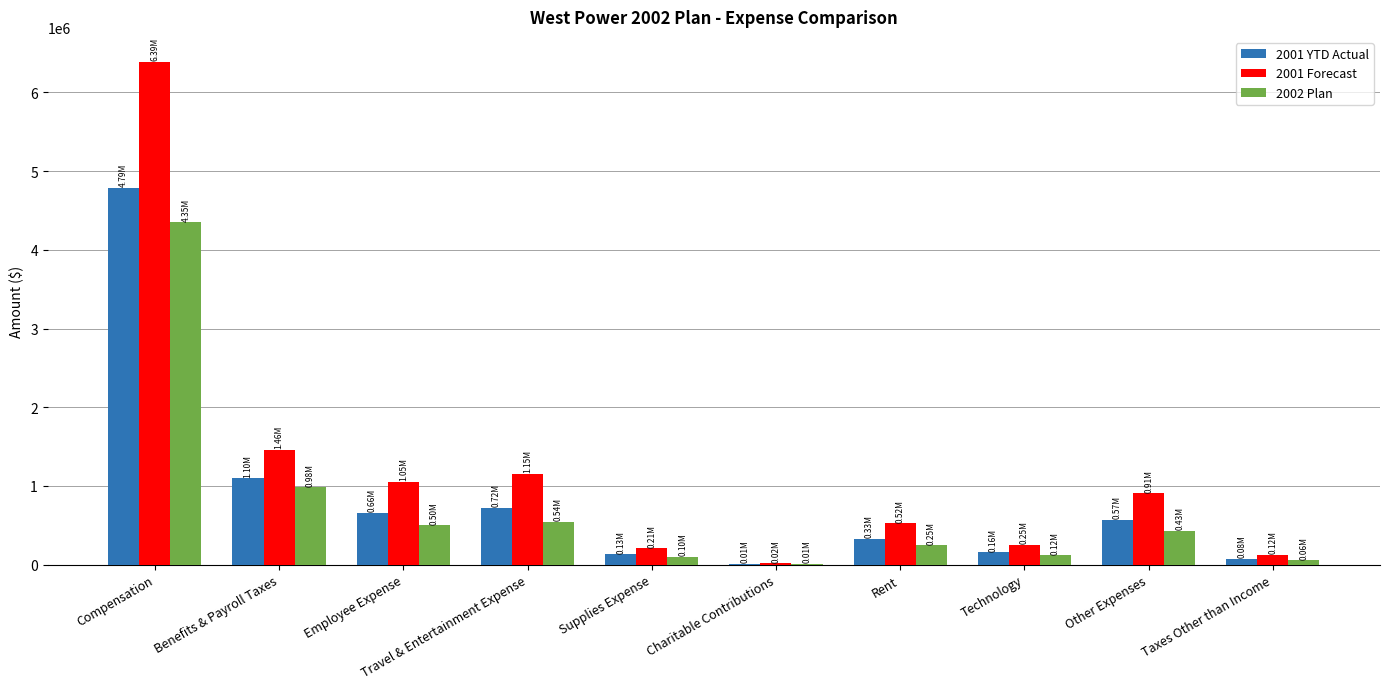

Which category has the highest value across all series?

Compensation